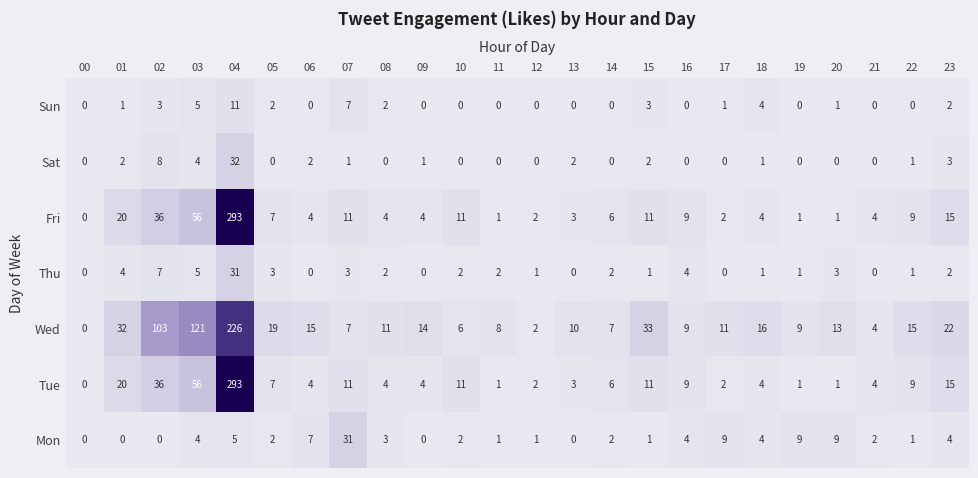

Between 10 and 23, which series saw the biggest shift?

Wed